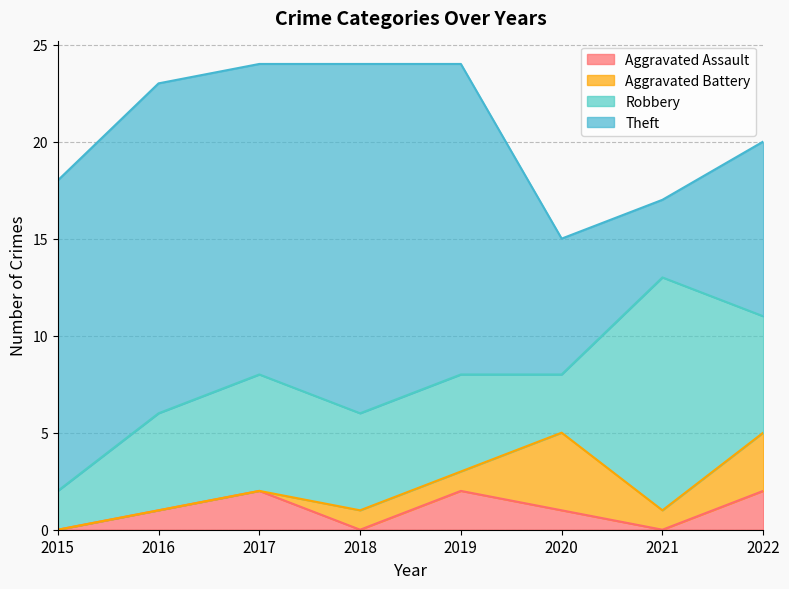

Rank the series at 2019 from highest to lowest value.

Theft, Robbery, Aggravated Assault, Aggravated Battery